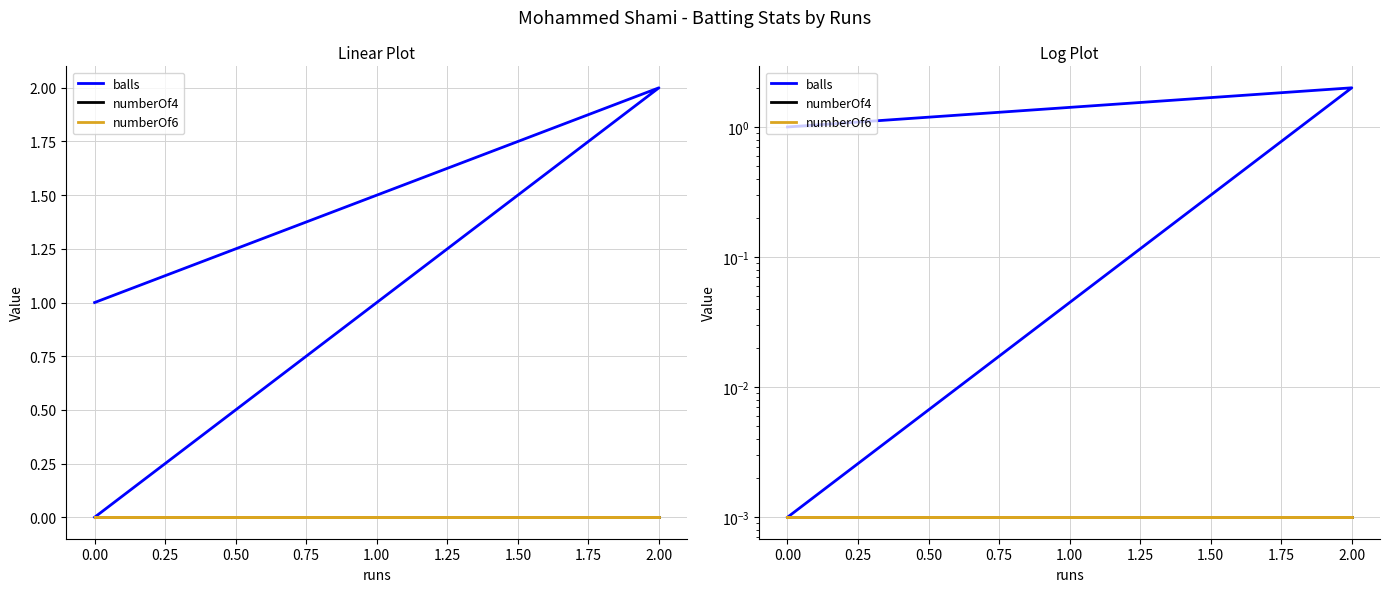

The numberOf6 series shows 0.0 at 2.00. True or false?

False